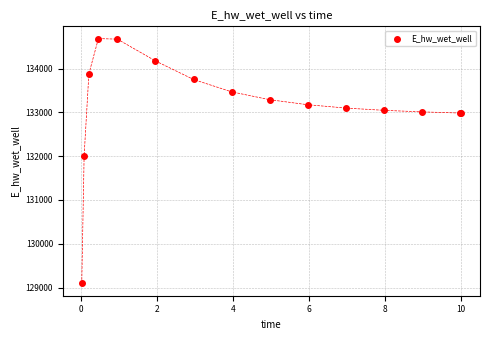

What Y value in the scatter plot is closest to 131889?

132011.0